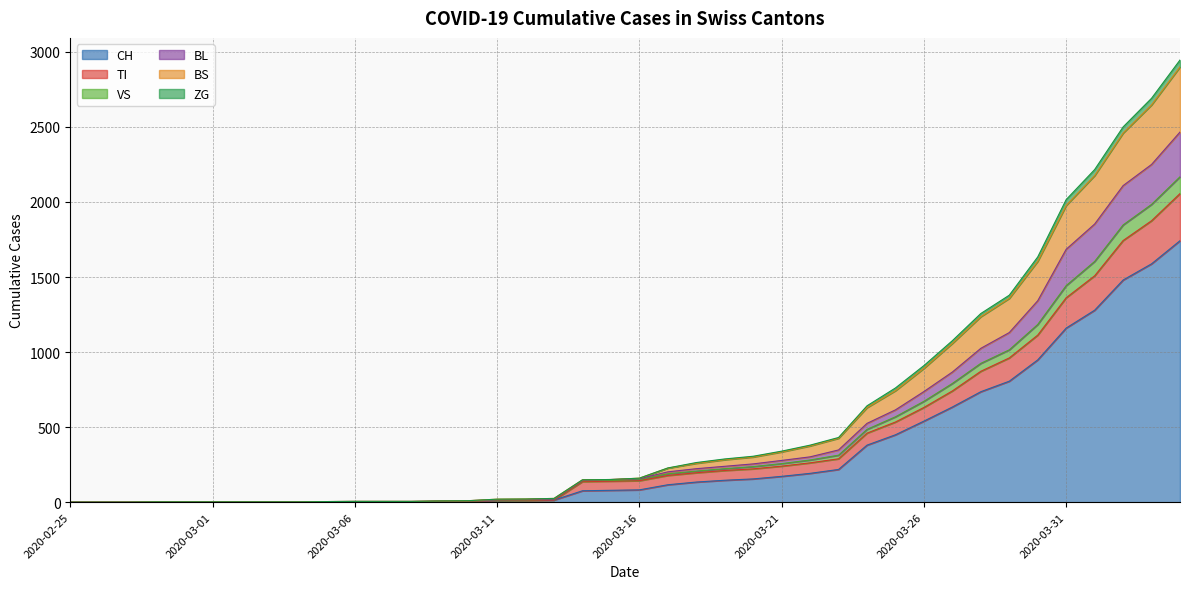

What position from the right is 2020-03-16?

20